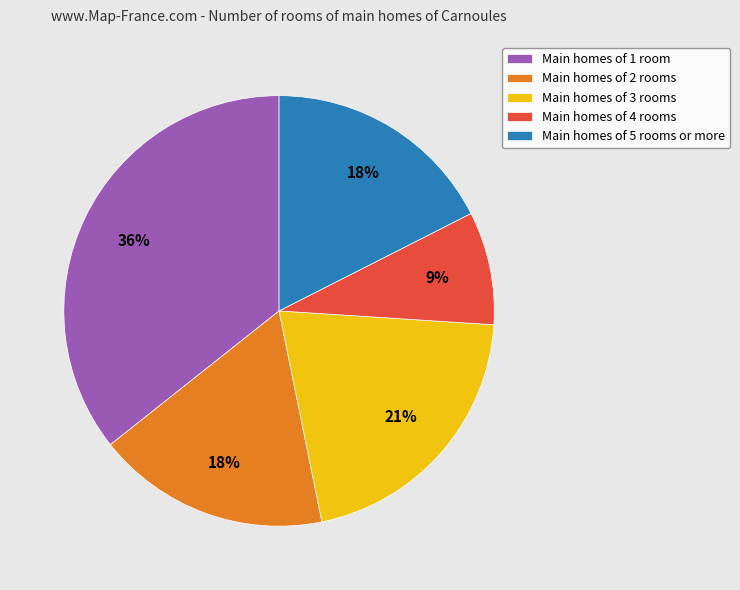

True or false: Main homes of 4 rooms accounts for 9% of the total.

True